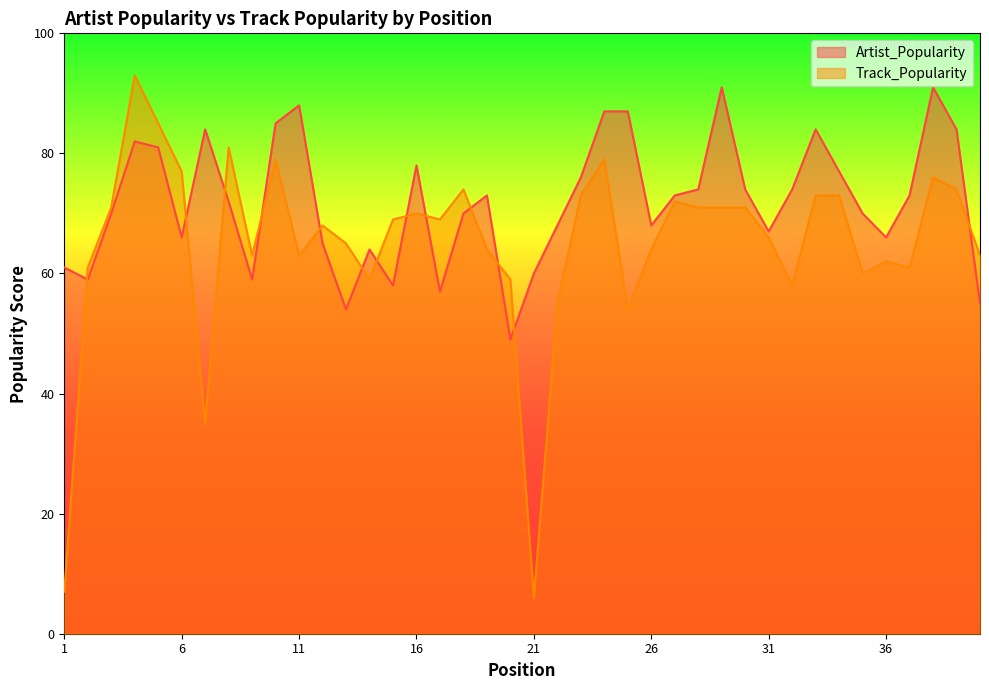

After their last crossing, which series has the higher values: Artist_Popularity or Track_Popularity?

Track_Popularity